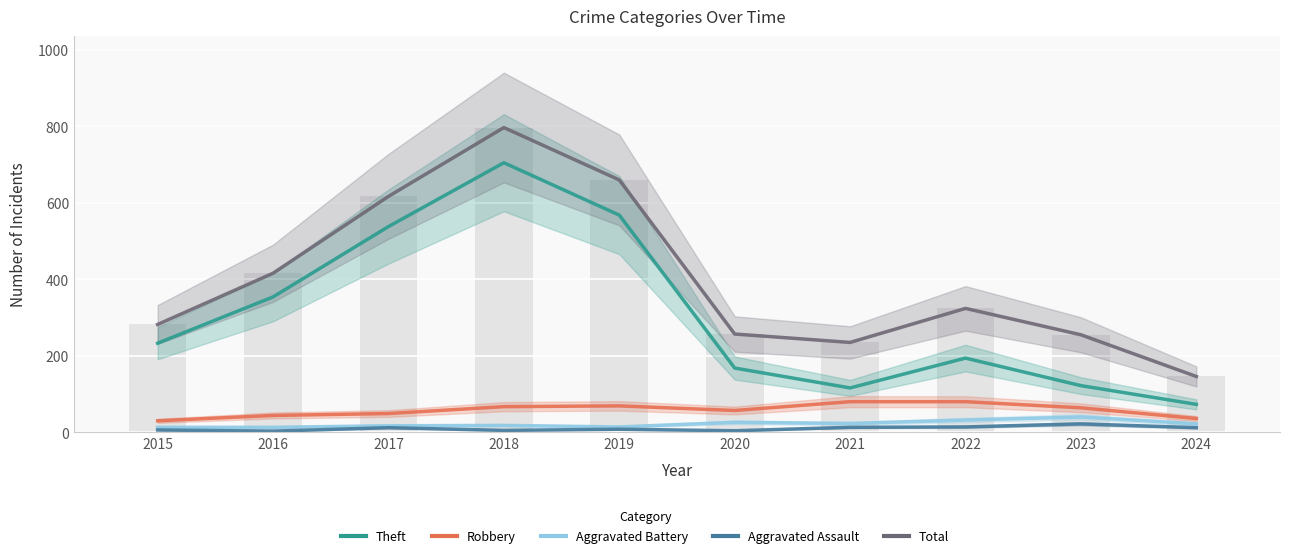

What is the value of the Theft bar at the 4th from the left?

705